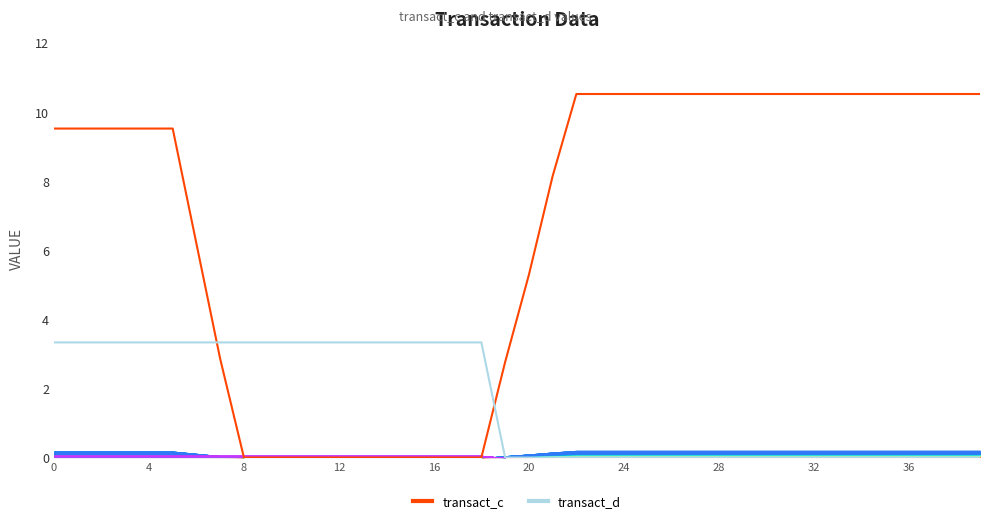

Reading right to left, transcribe all the data shown in this chart.

transact_c: 10.5	10.5	10.5	10.5	10.5	10.5	10.5	10.5	10.5	10.5	10.5	10.5	10.5	10.5	10.5	10.5	10.5	10.5	8.1	5.3	2.8	0.0	0.0	0.0	0.0	0.0	0.0	0.0	0.0	0.0	0.0	0.0	2.9	6.2	9.5	9.5	9.5	9.5	9.5	9.5
transact_d: 0.0	0.0	0.0	0.0	0.0	0.0	0.0	0.0	0.0	0.0	0.0	0.0	0.0	0.0	0.0	0.0	0.0	0.0	0.0	0.0	0.0	3.3	3.3	3.3	3.3	3.3	3.3	3.3	3.3	3.3	3.3	3.3	3.3	3.3	3.3	3.3	3.3	3.3	3.3	3.3